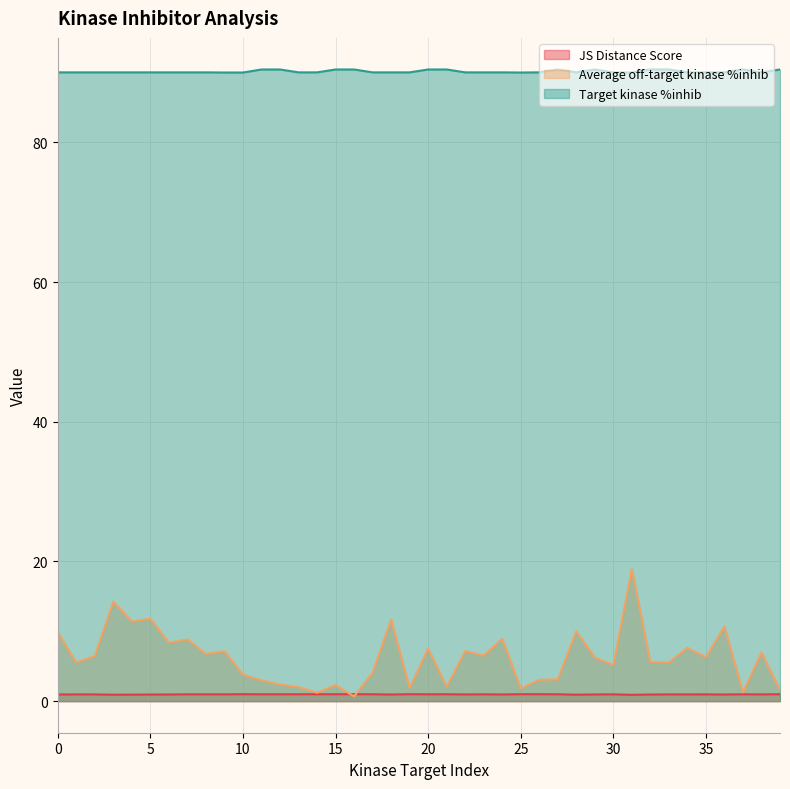

True or false: Target kinase %inhib and JS Distance Score intersect in this chart.

False